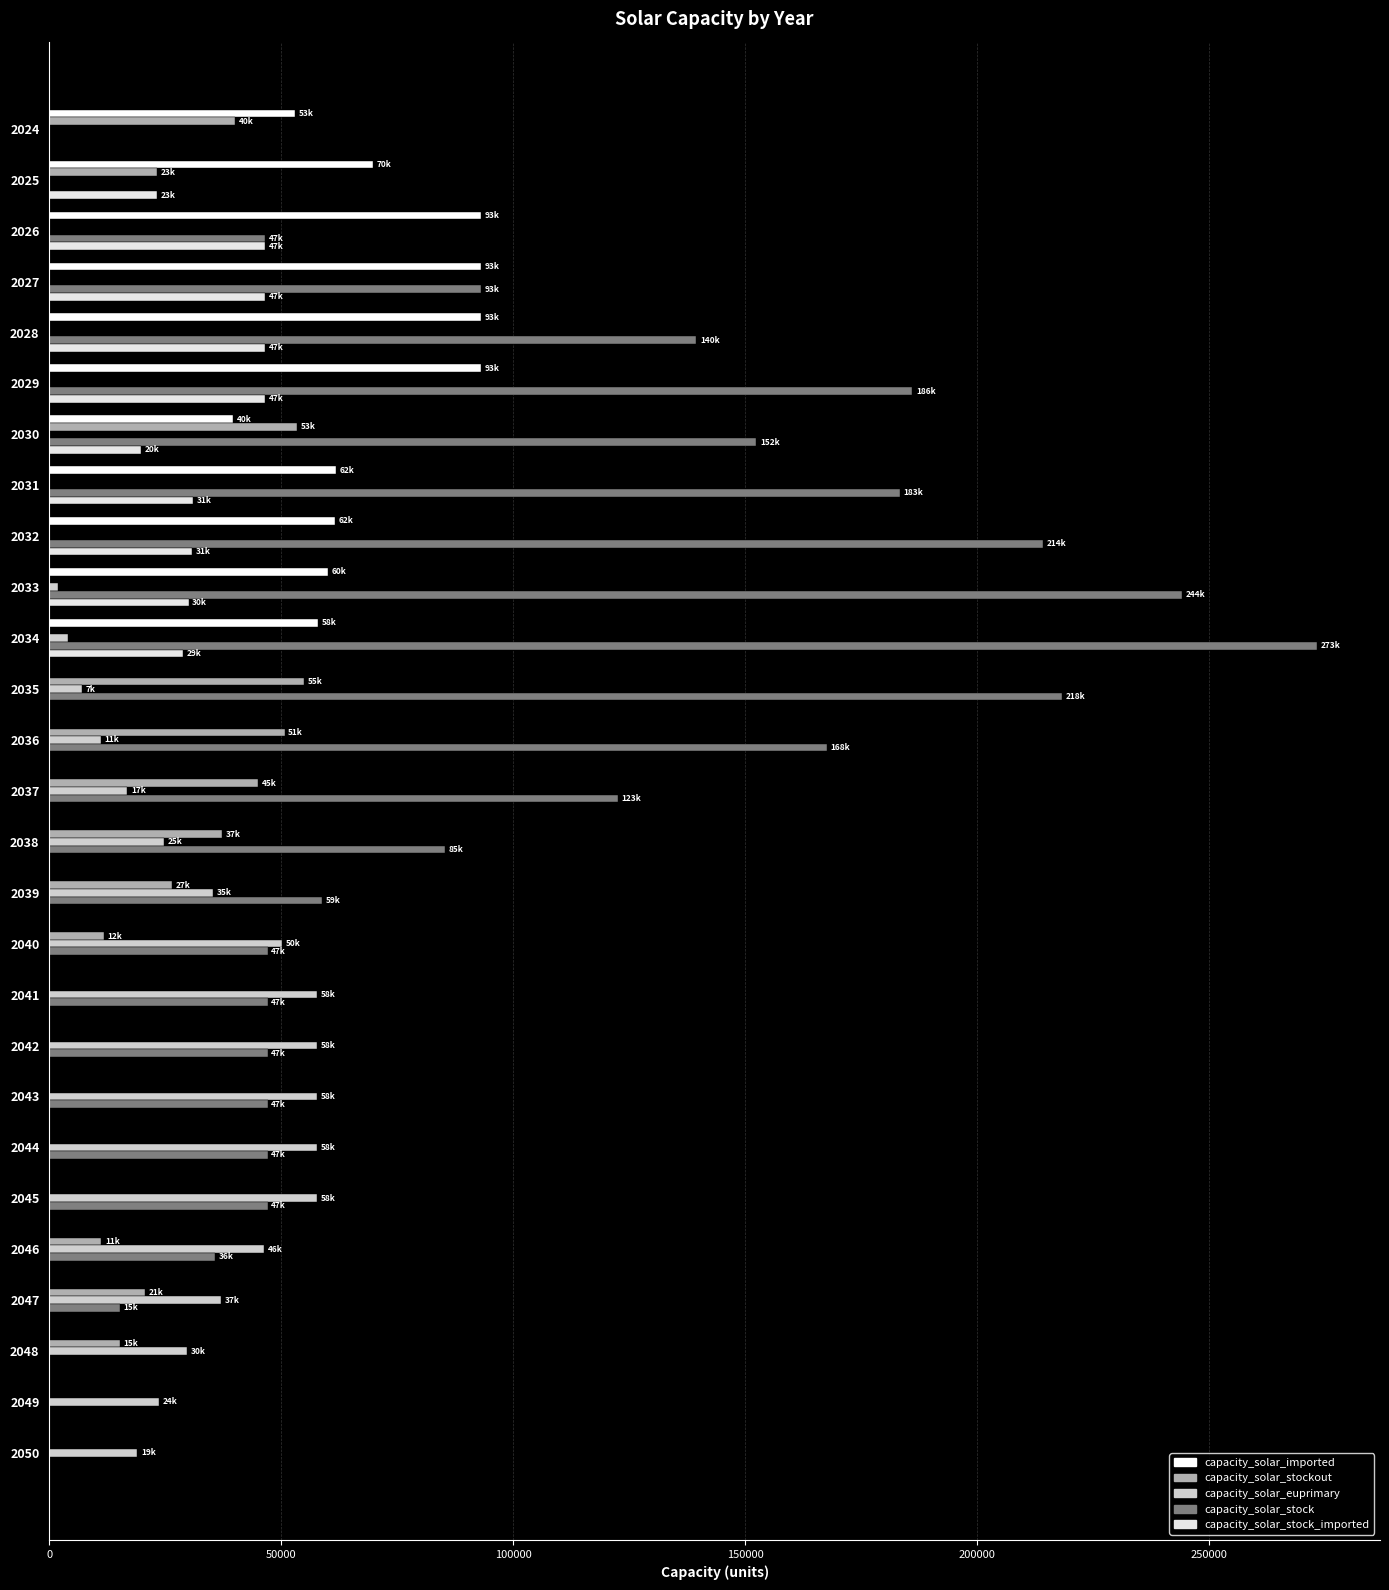

Which series has the largest total across all categories?

capacity_solar_stock